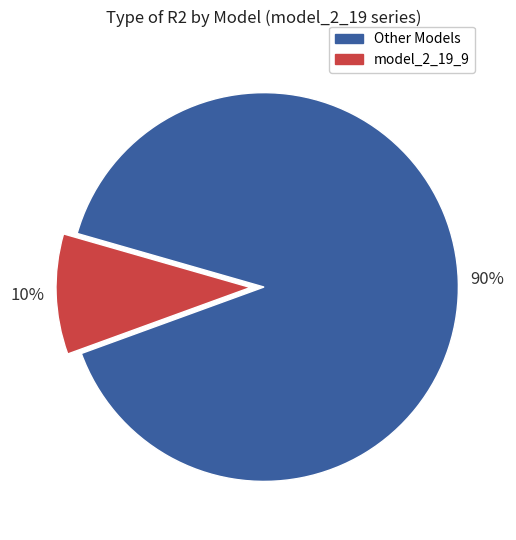

Is there any slice that represents more than half of the pie?

Yes